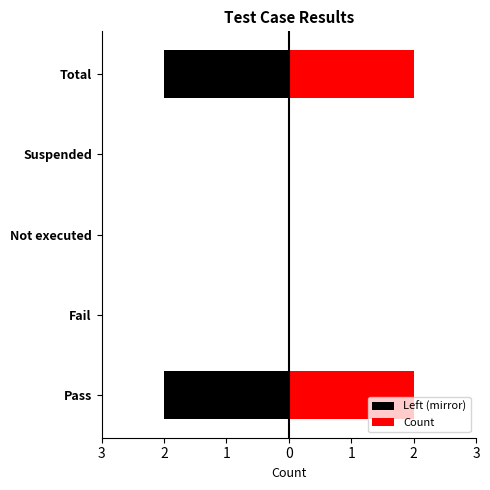

Which series has the largest range (max minus min)?

Left (mirror)